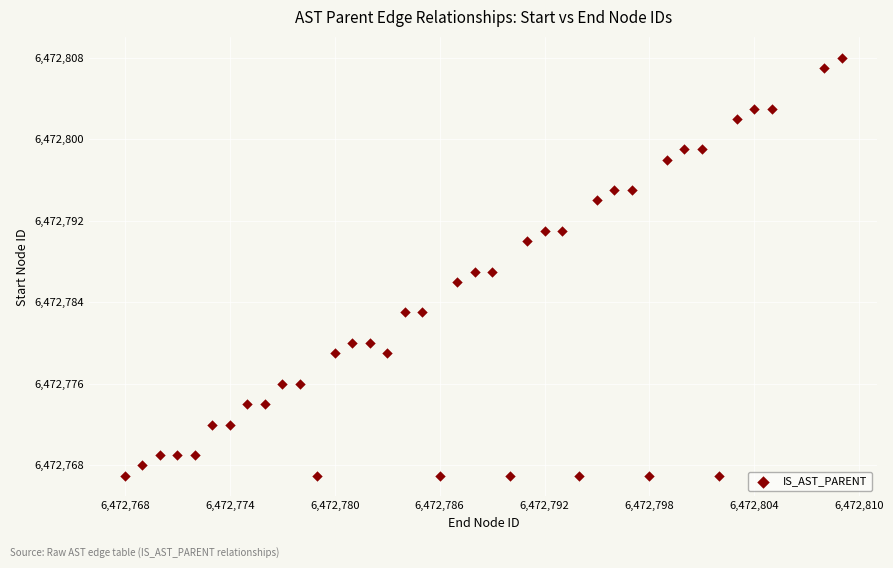

What is the range of X values (max minus min)?

41